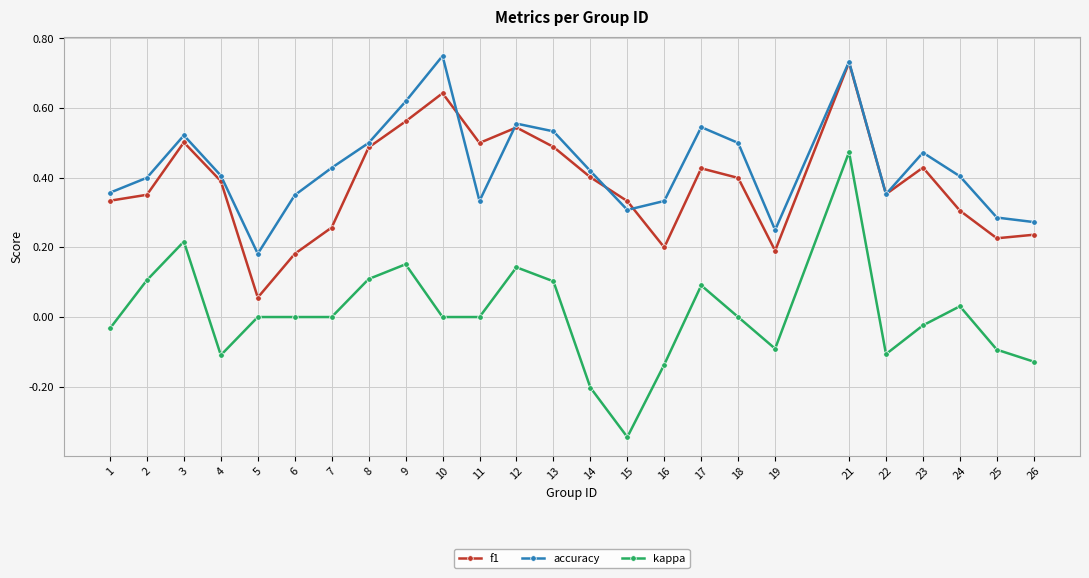

What are all the series names shown in the legend?

f1, accuracy, kappa